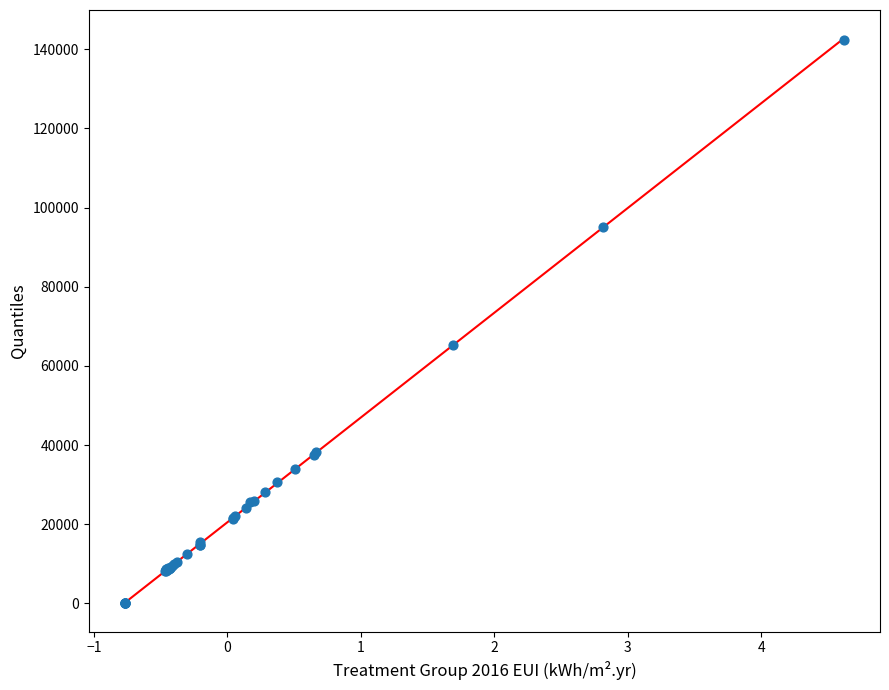

What Y value in the scatter plot is closest to 71197?

65355.7